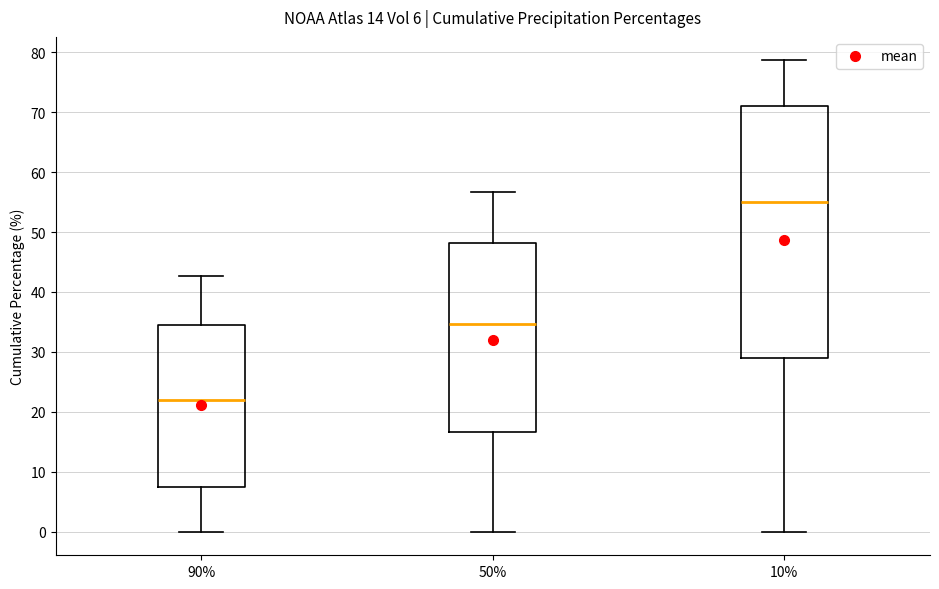

Which box has the lowest median line?

90%